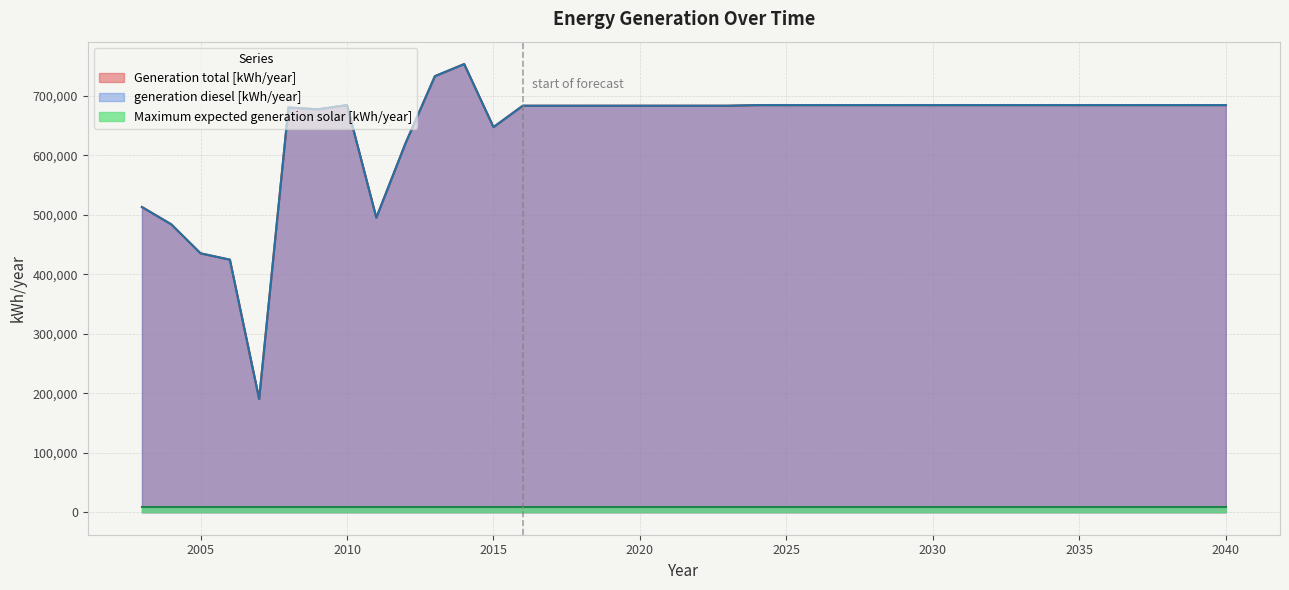

Is it true that generation diesel [kWh/year] equals 684000 at 2034?

True